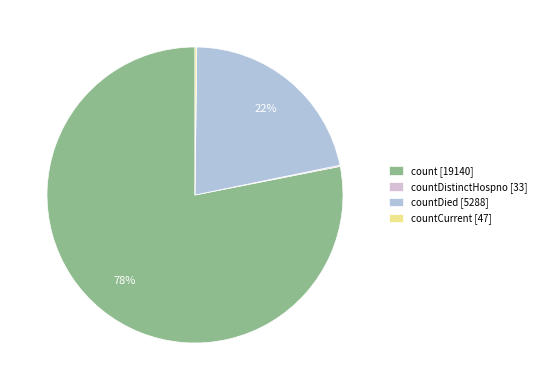

What is the largest slice in the pie chart?

count [19140]